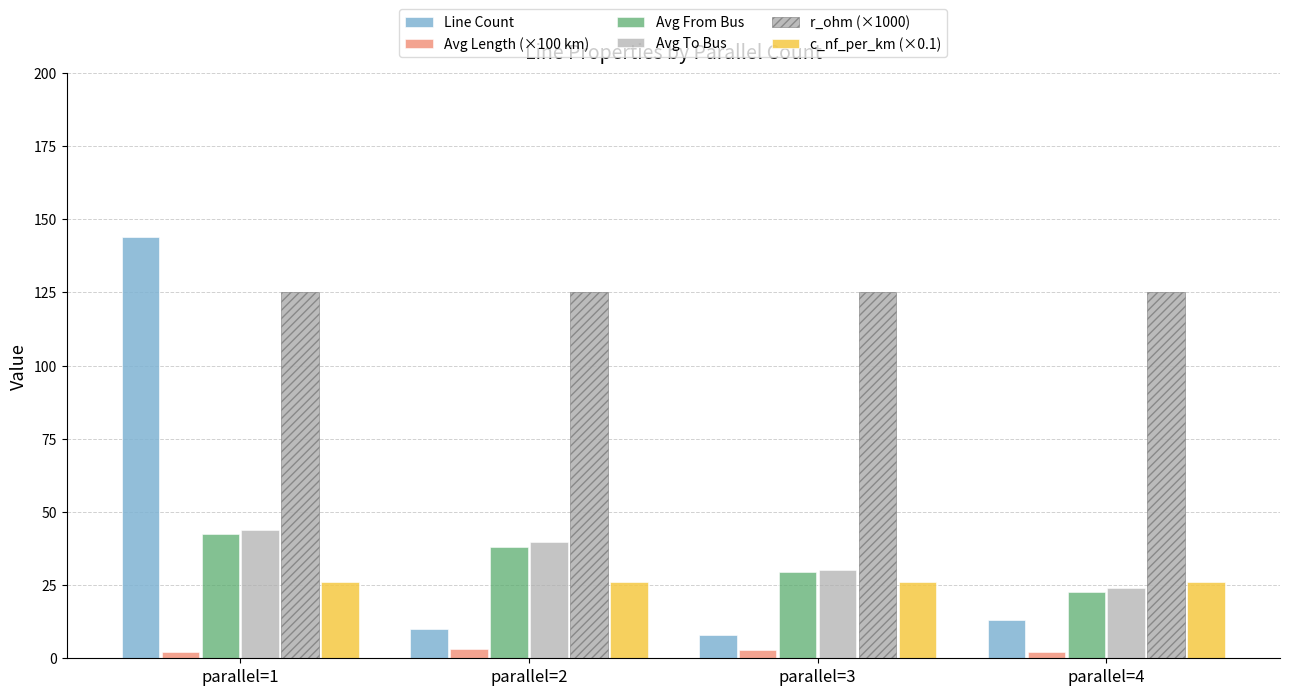

How many values in the Line Count series are below 13?

2